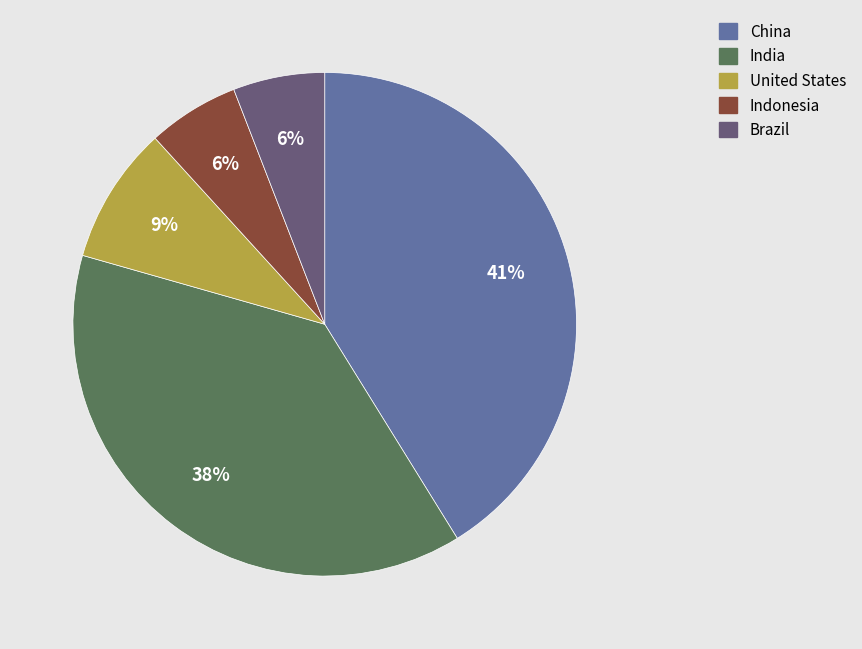

Which category has the biggest portion of the pie?

China